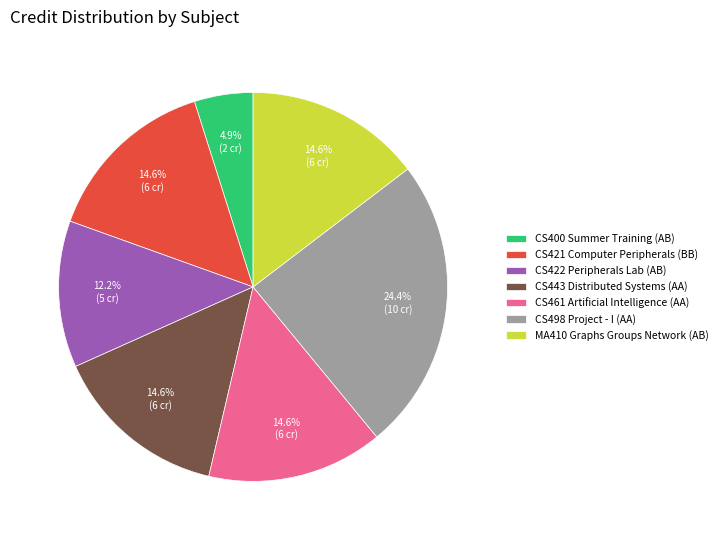

To the nearest percent, what is the average slice percentage?

14%